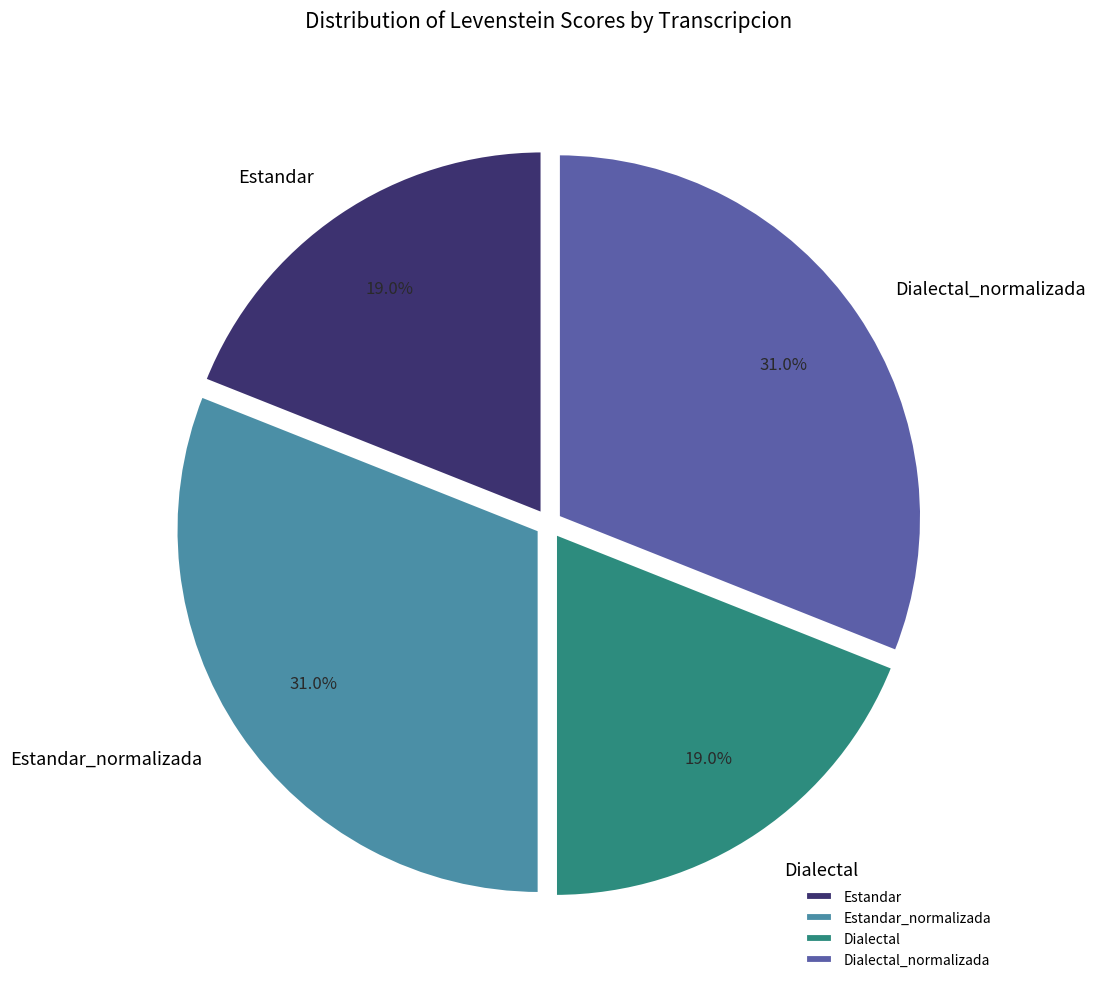

Is there any slice that represents more than half of the pie?

No